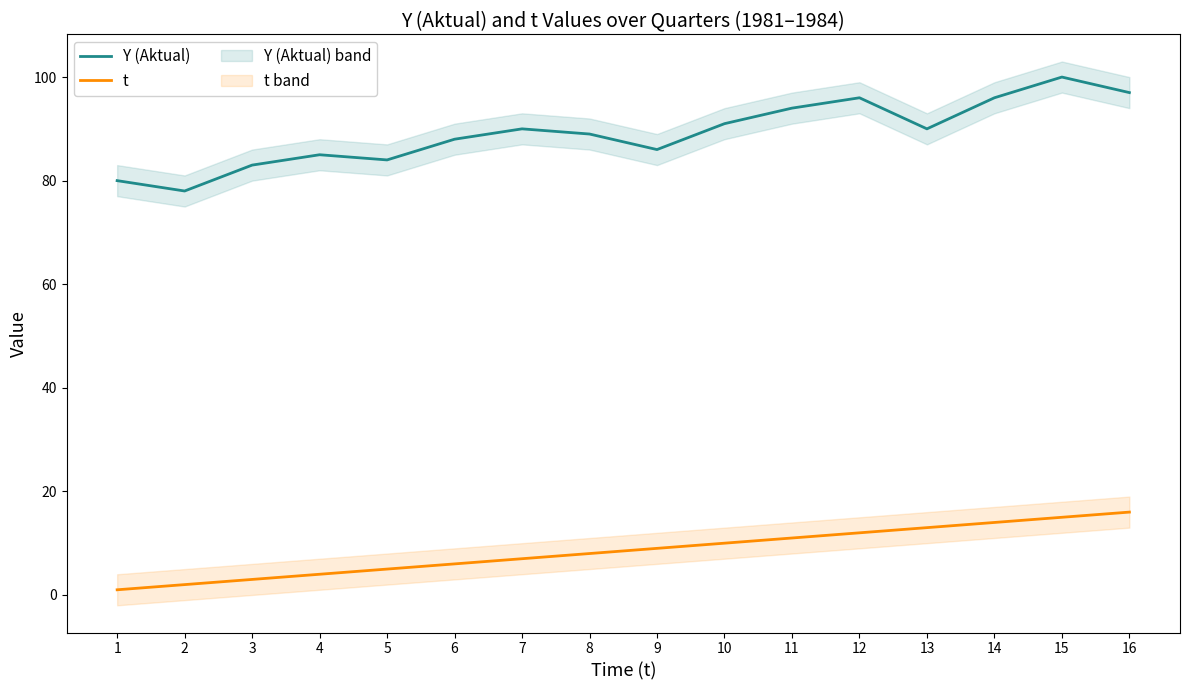

What is the highest value of the Y (Aktual) series?

100